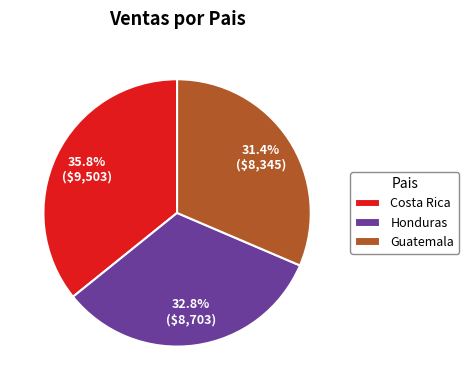

Which slice is the largest?

Costa Rica